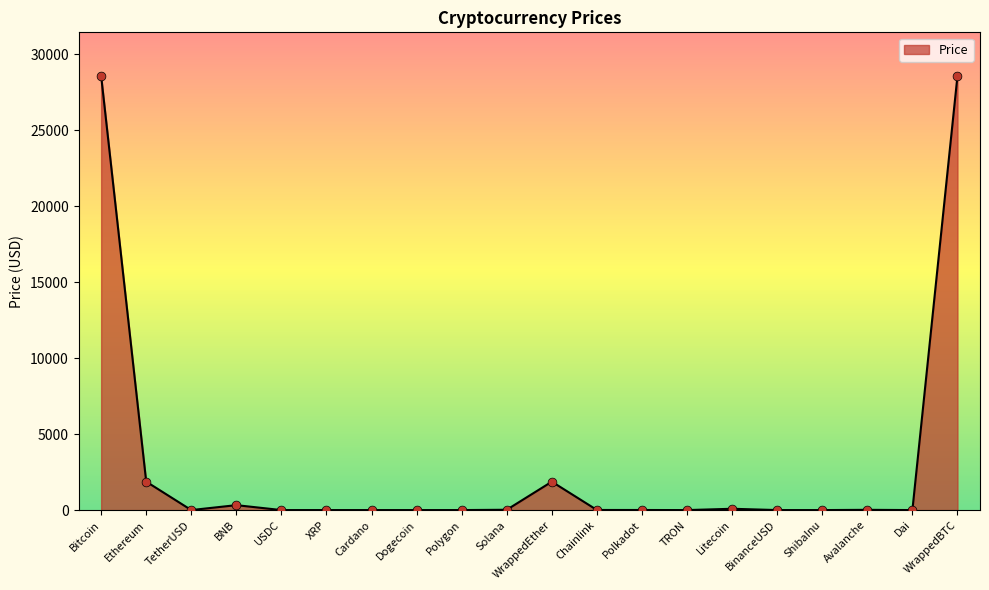

Which has a higher value, BNB or Cardano?

BNB